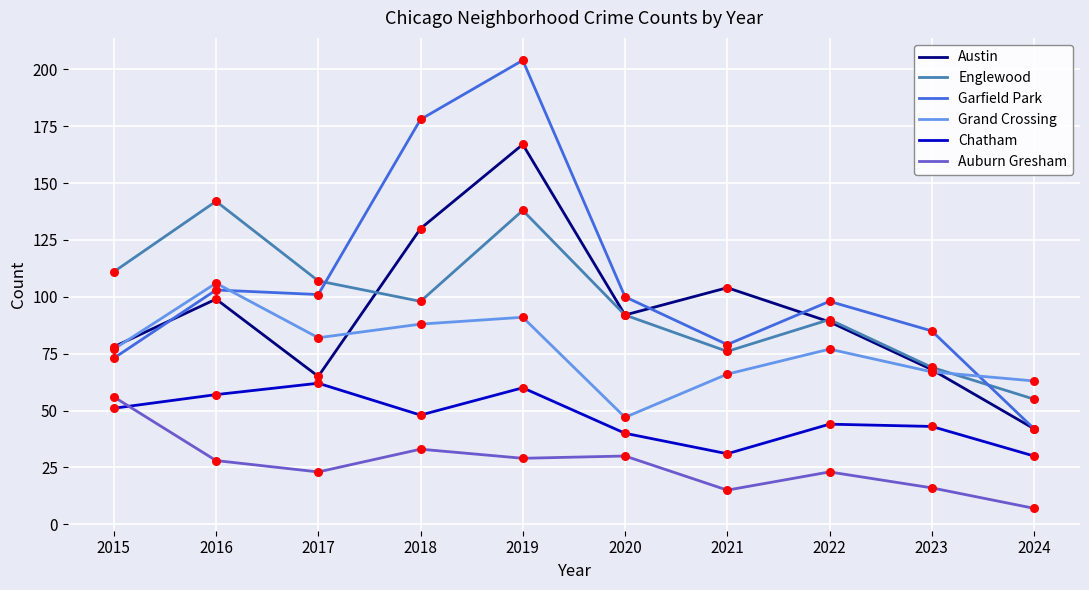

Which series has the largest total across all categories?

Garfield Park